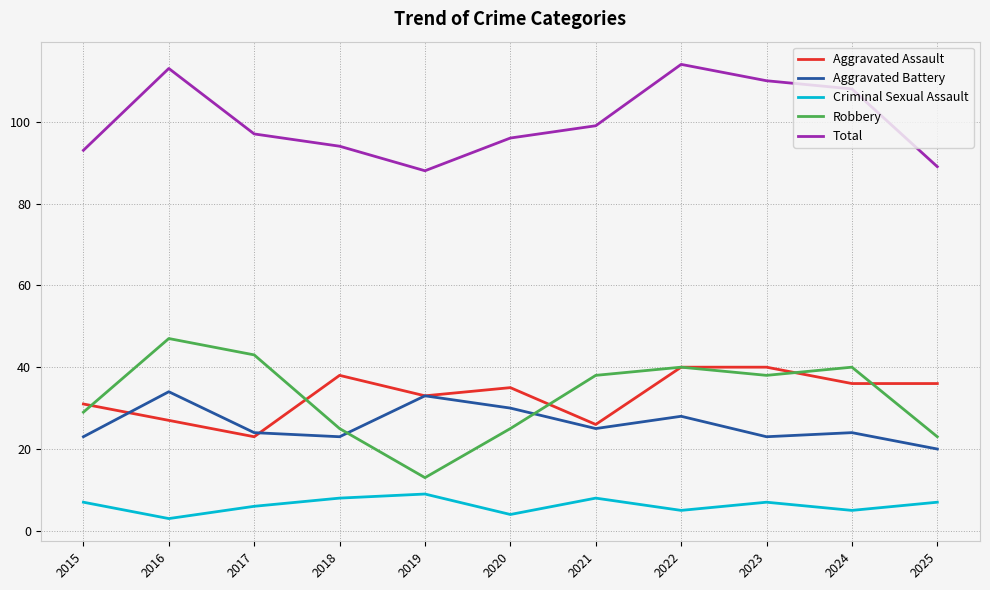

True or false: Robbery and Criminal Sexual Assault cross at least once.

False